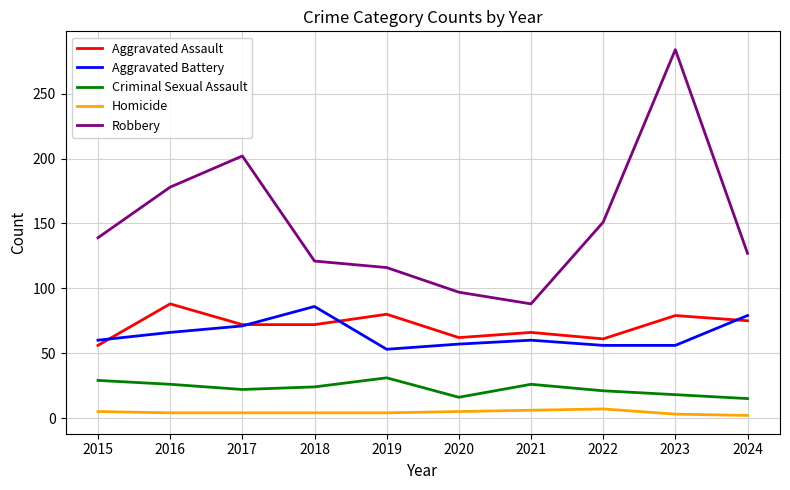

Rank the series at 2019 from lowest to highest value.

Homicide, Criminal Sexual Assault, Aggravated Battery, Aggravated Assault, Robbery